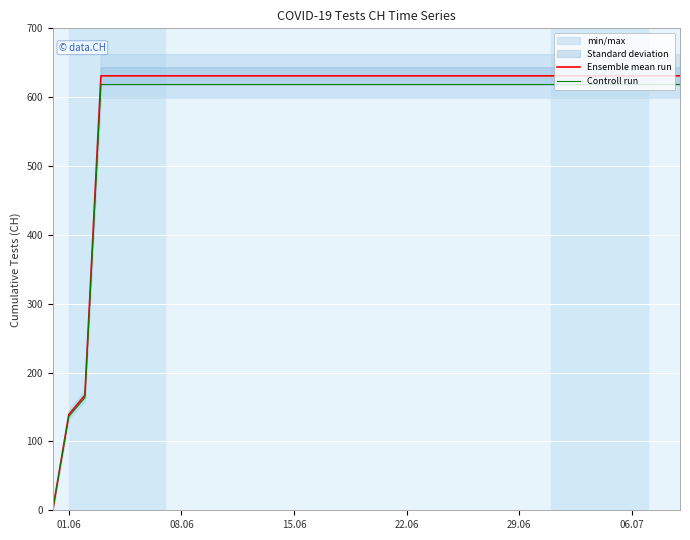

The value of Ensemble mean run at 06.07 is 631. True or false?

True